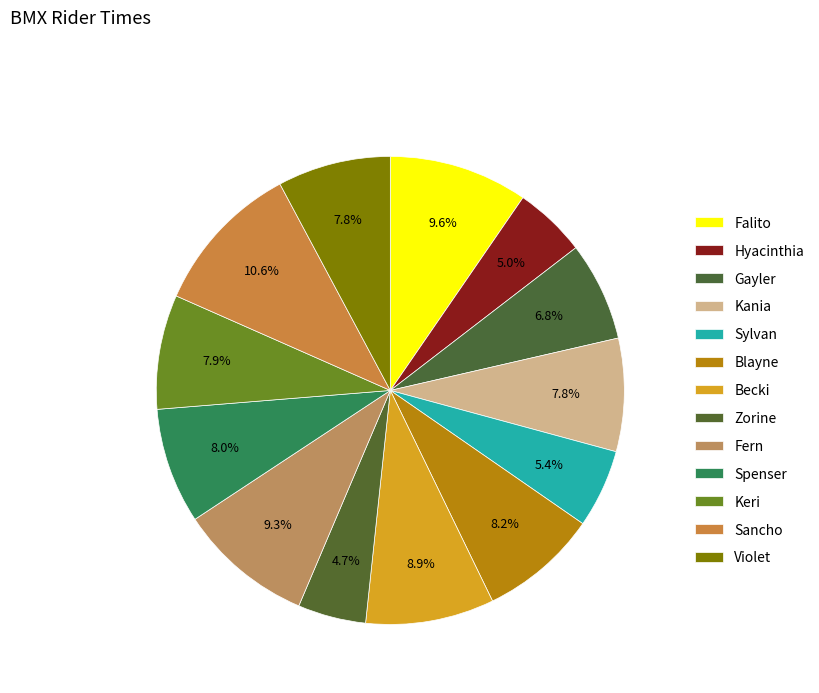

What is the change in value from Gayler to Sylvan?

-16